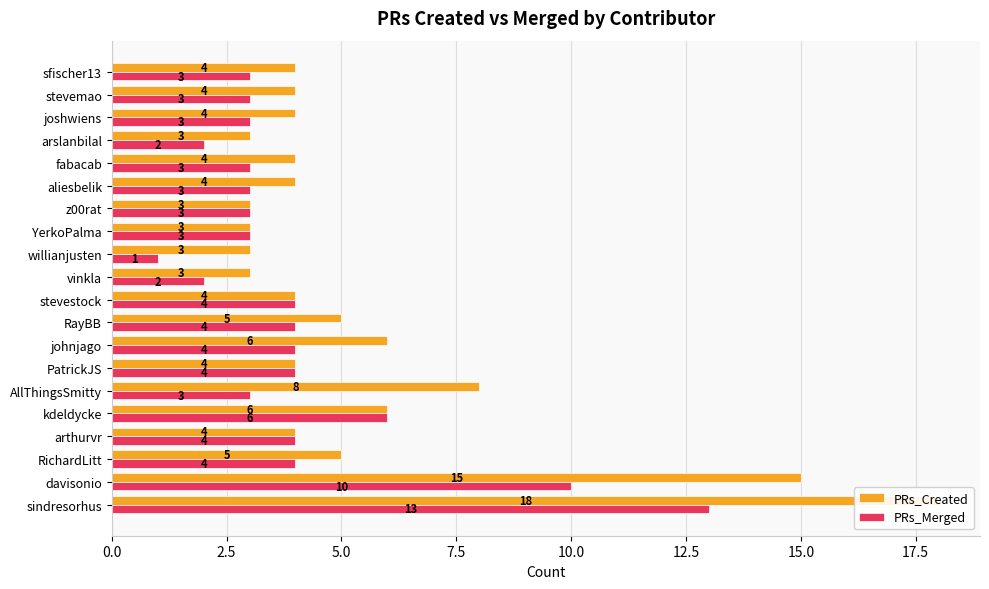

What are all the series names shown in the legend?

PRs_Created, PRs_Merged